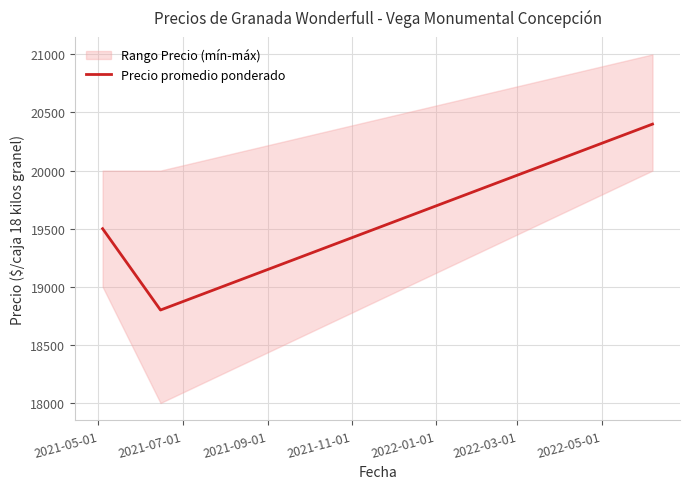

How many values are between 18800 and 20400?

3